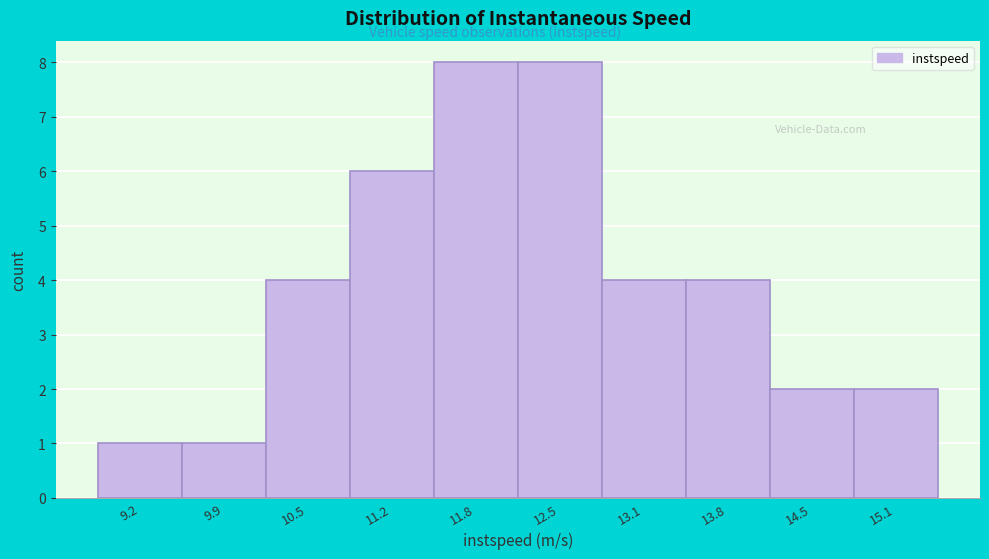

Reading left to right, list all the values displayed in this chart.

1	1	4	6	8	8	4	4	2	2